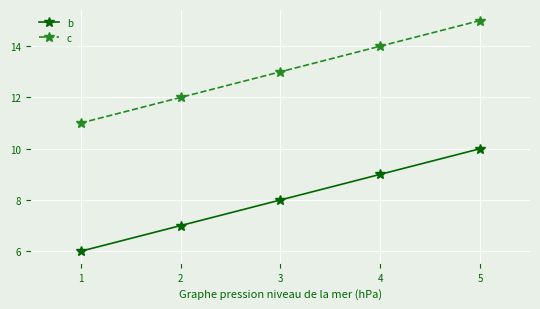

What is the approximate value of c at 5?

15